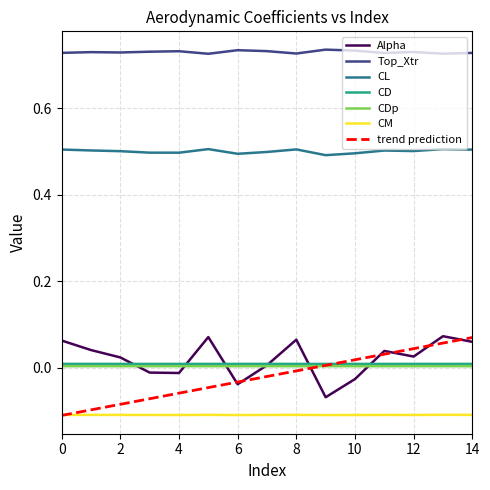

Which series has the largest total across all categories?

Top_Xtr